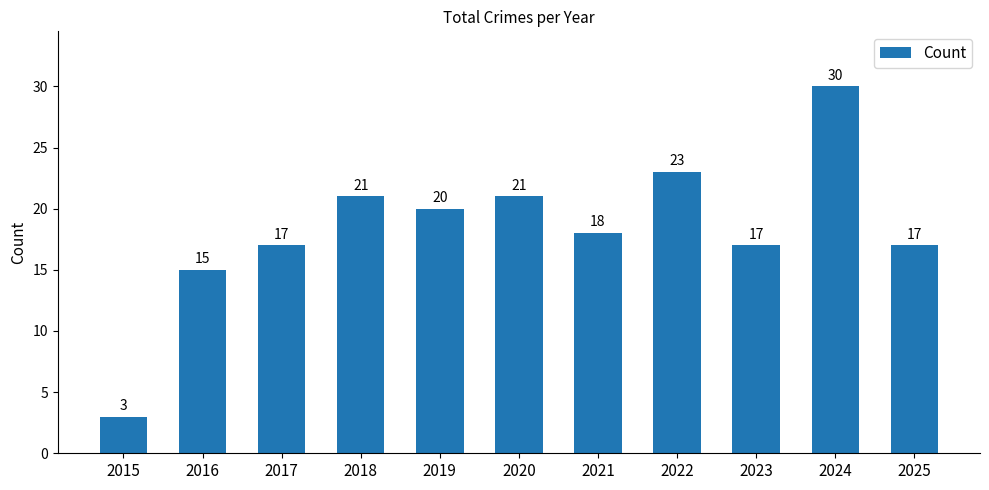

What is the change in value from 2021 to 2023?

-1